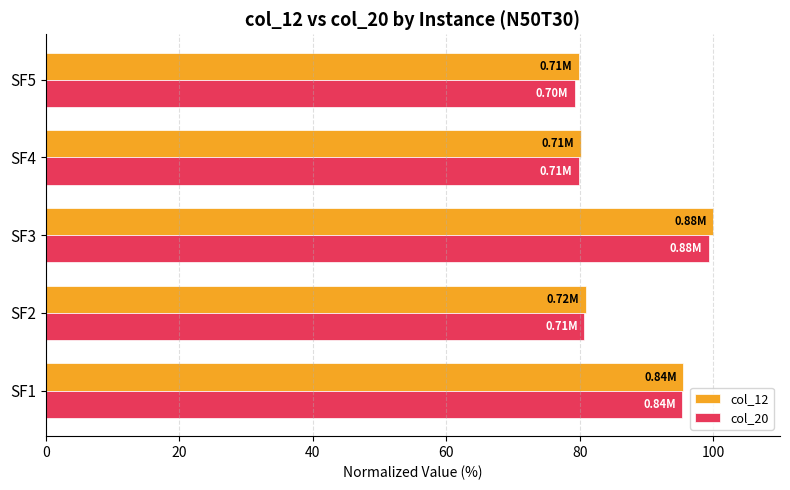

Count the number of data series in this chart.

2